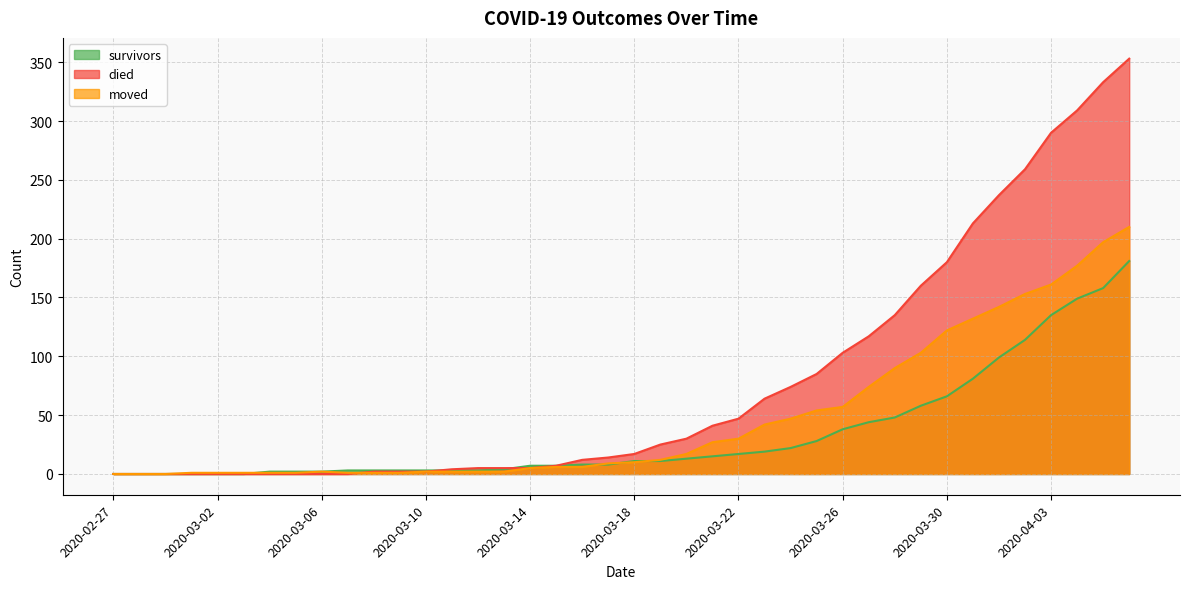

How many times do survivors and died cross each other?

2